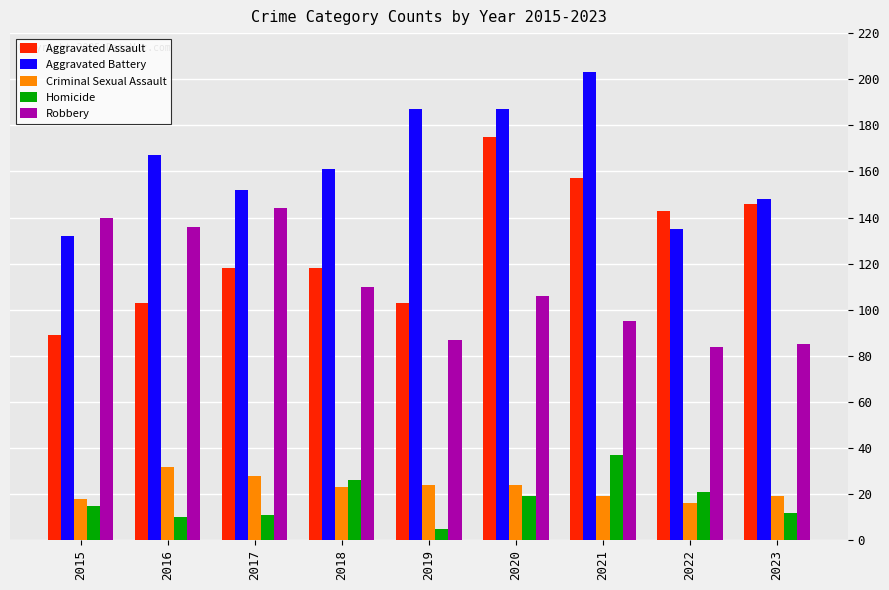

What is the minimum value shown in the chart?

5